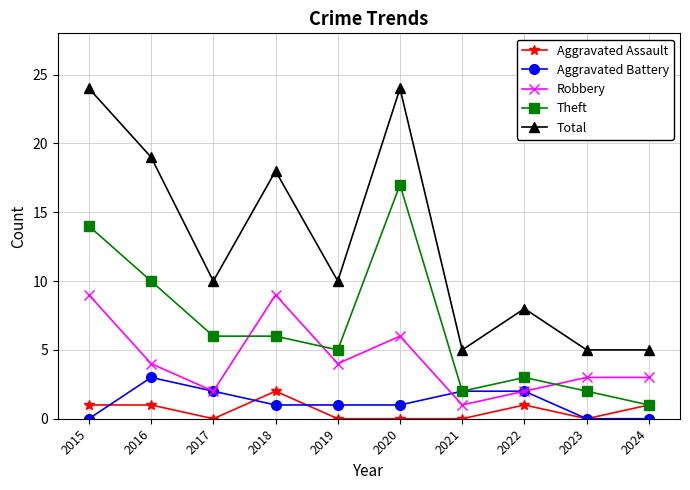

The Aggravated Assault series shows 0 at 2017. True or false?

True